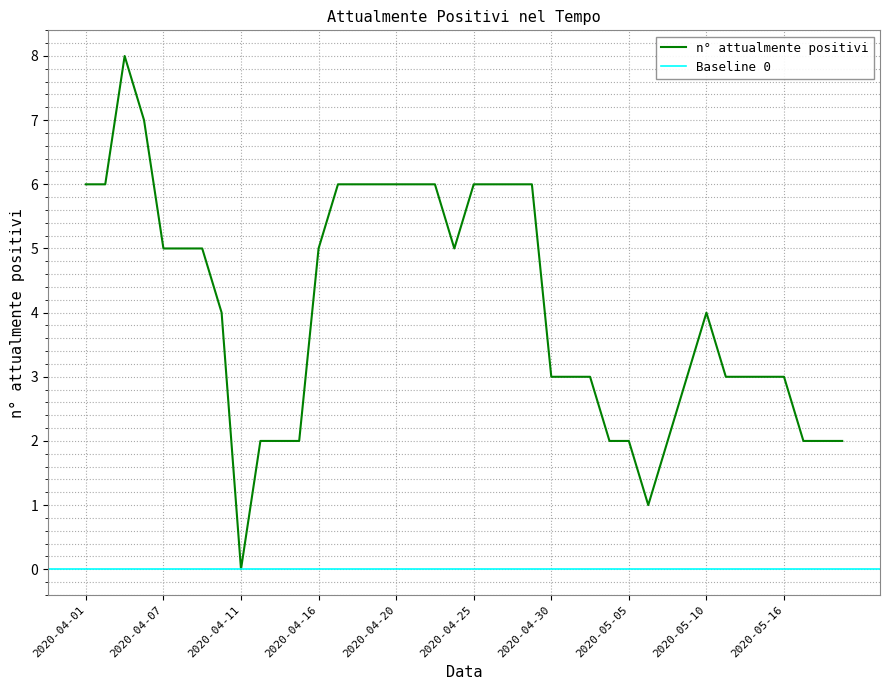

What is the average value?

4